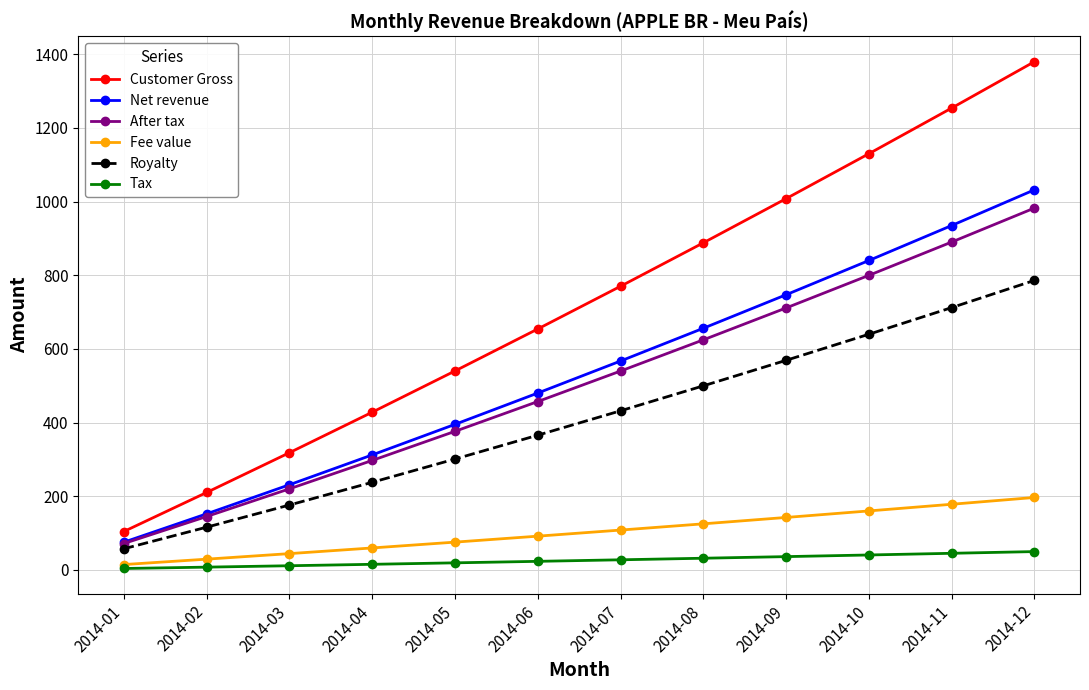

Is it true that Customer Gross equals 1130.0 at 2014-10?

True